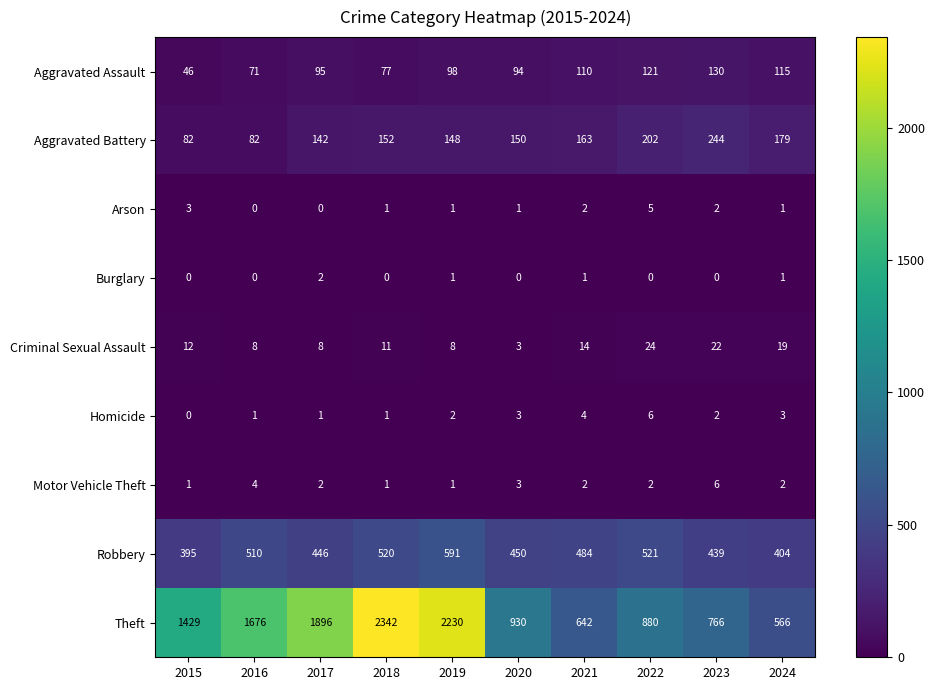

Is it true that Homicide equals 2 at 2021?

False